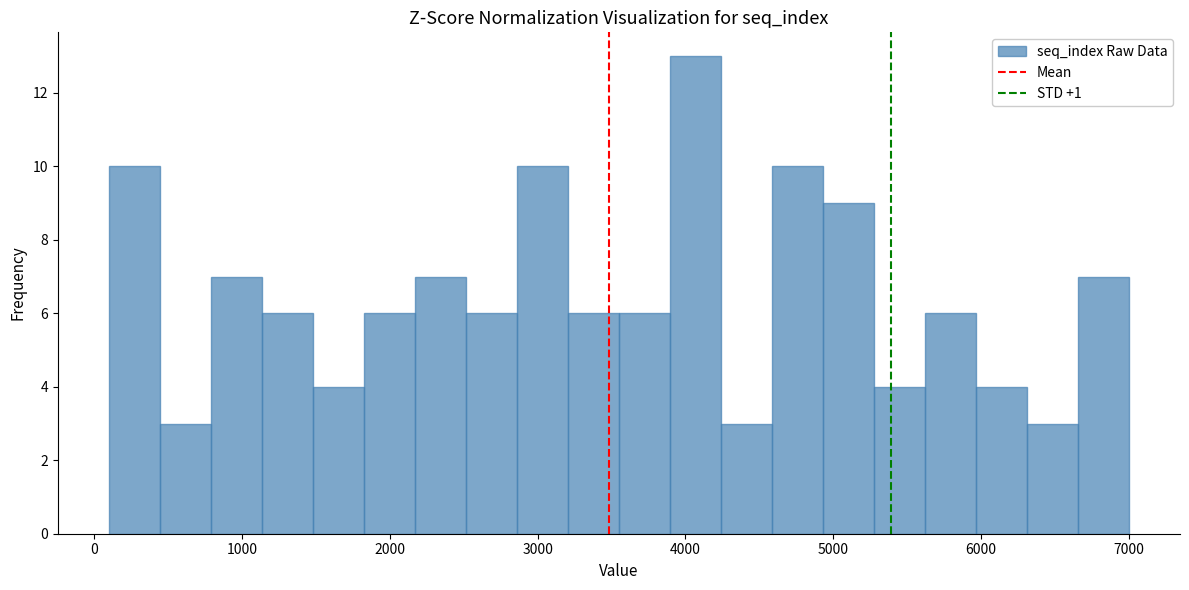

Read against the x-axis, roughly where is the centre of the tallest bar?

4100